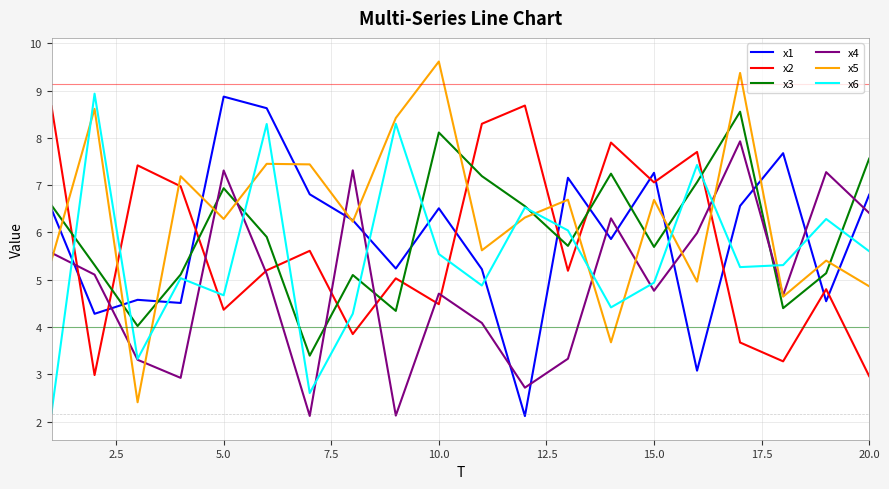

True or false: x2 and x5 cross at least once.

True